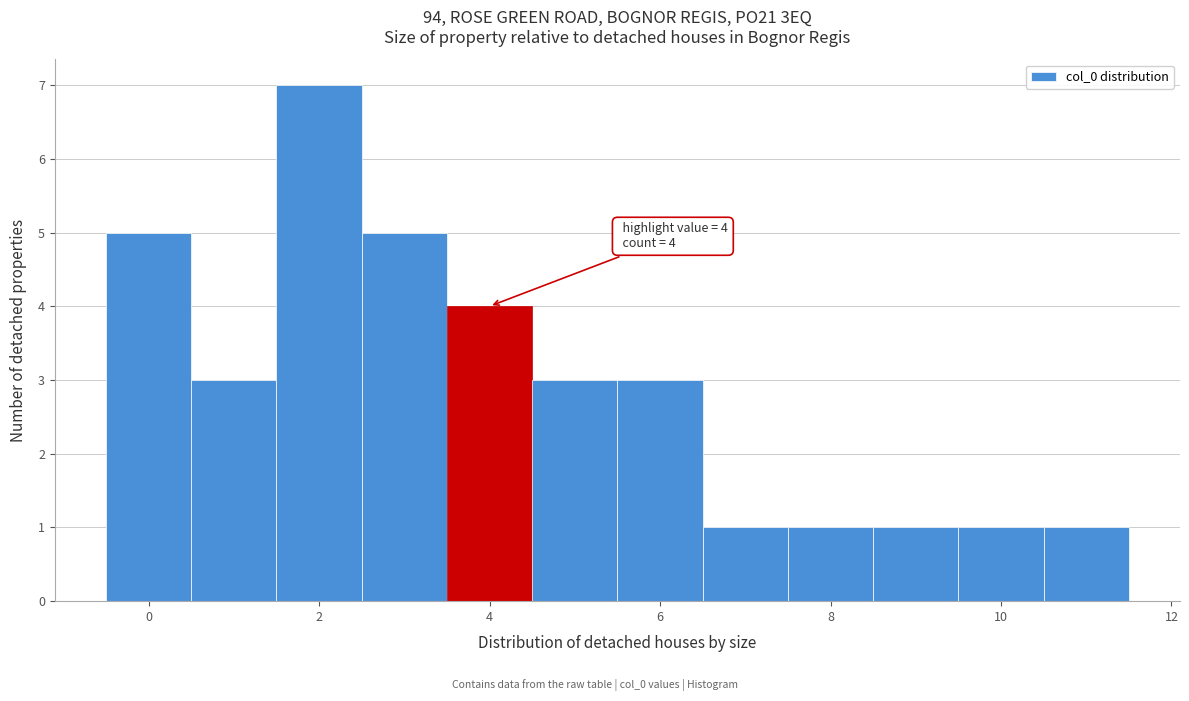

Which range on the x-axis has the tallest bar?

1.5 to 2.5